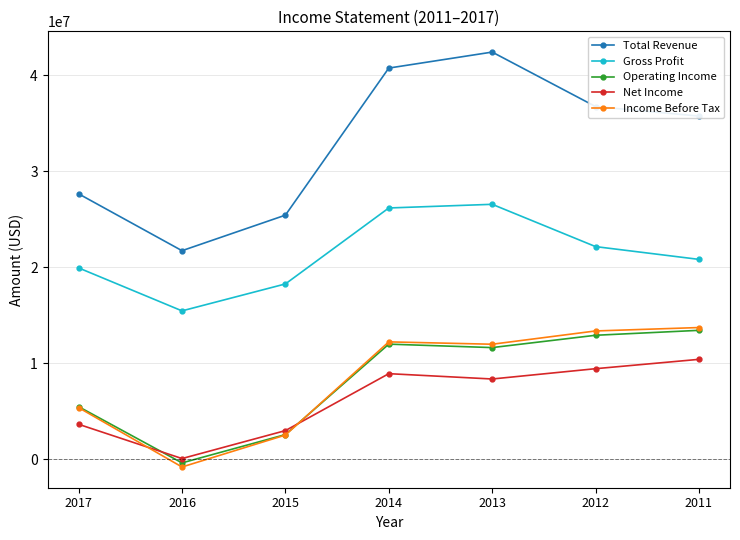

Which series has the largest total across all categories?

Total Revenue